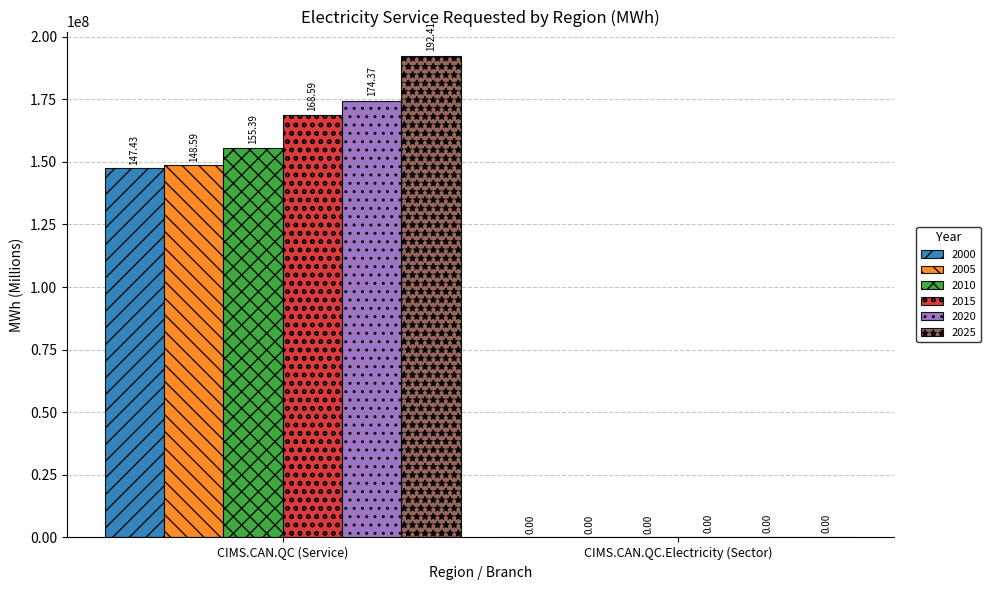

Between CIMS.CAN.QC (Service) and CIMS.CAN.QC.Electricity (Sector), which series saw the biggest shift?

2025